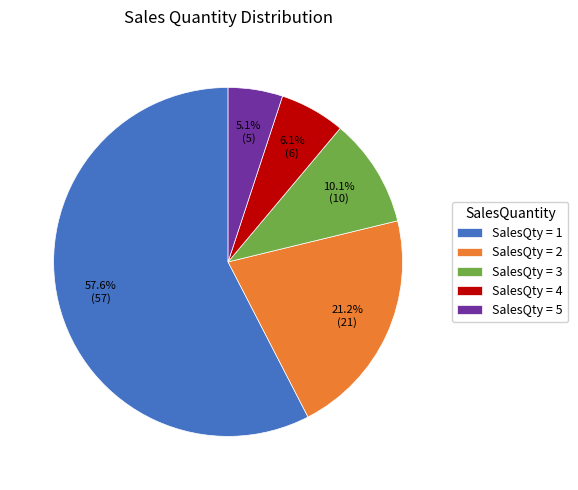

Approximately how many times larger is the value at SalesQty = 5 compared to SalesQty = 4?

0.8